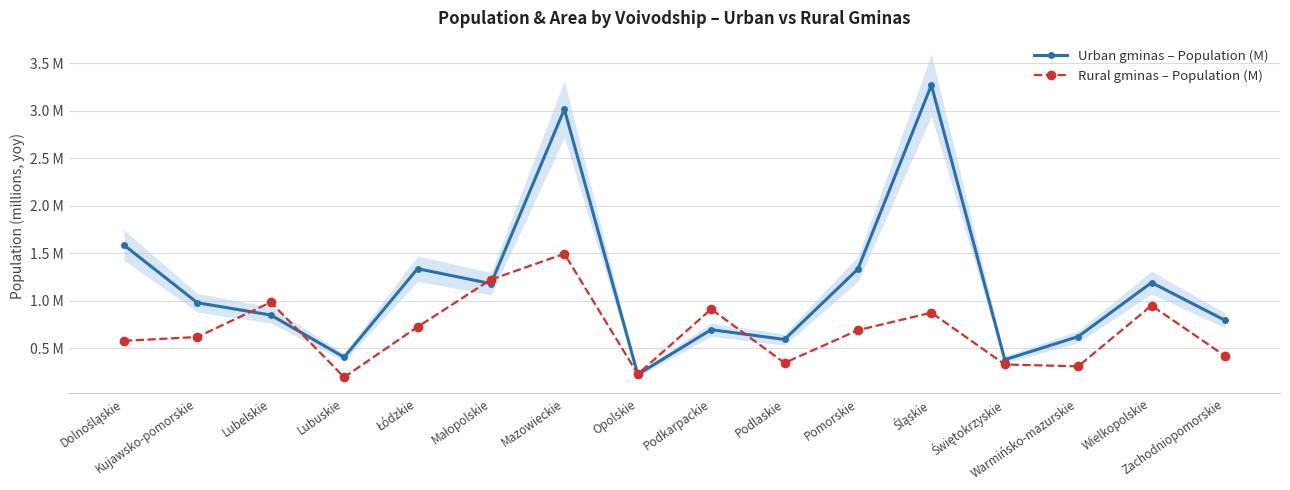

Does the chart display data point markers on the line(s)?

Yes